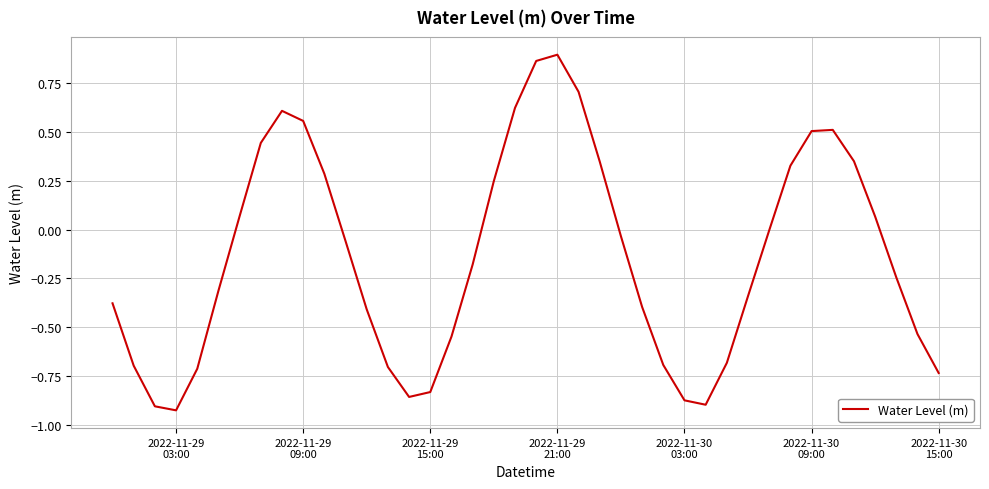

What is the difference between the maximum and minimum values?

1.8